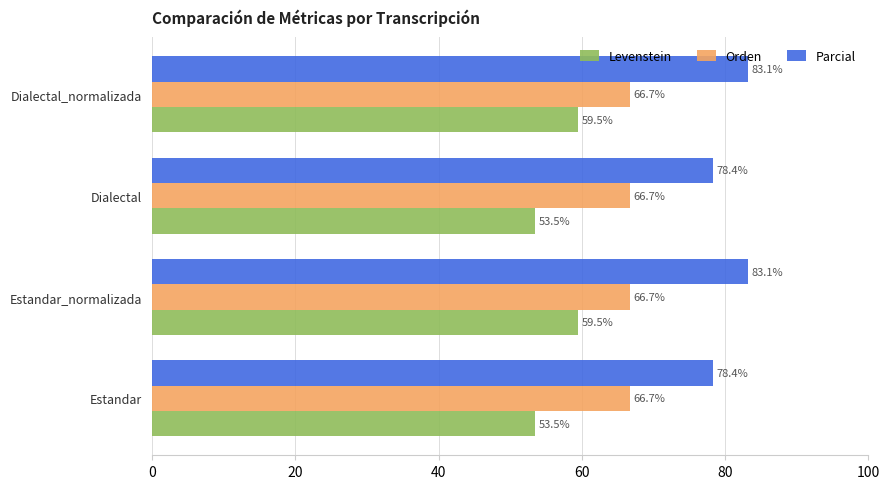

Count the number of data series in this chart.

3